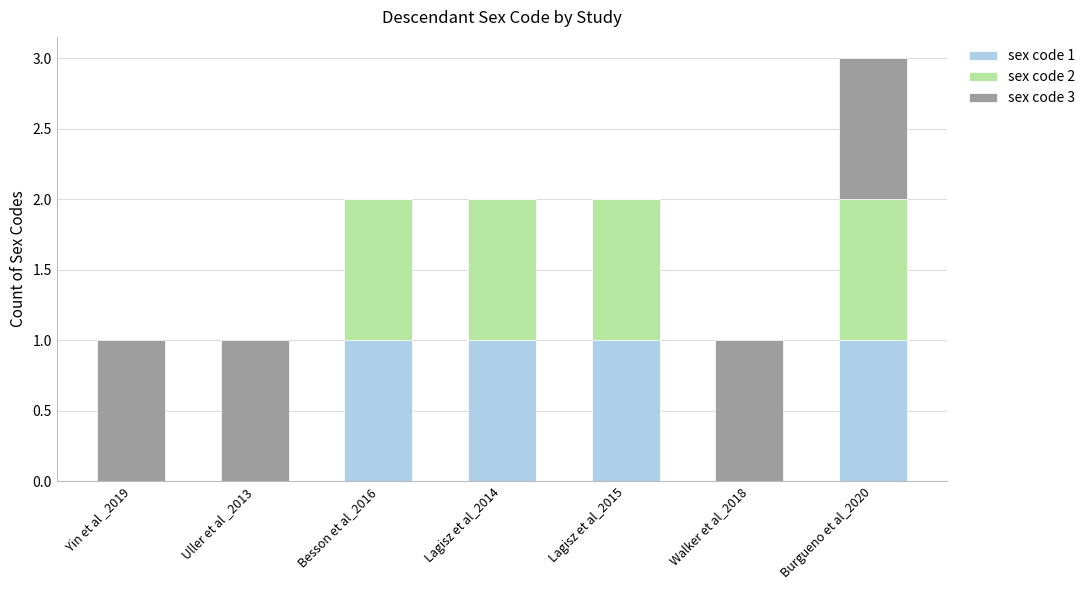

Reading right to left, list the values for the sex code 1 series.

Burgueno et al_2020=1	Walker et al_2018=0	Lagisz et al_2015=1	Lagisz et al_2014=1	Besson et al_2016=1	Uller et al _2013=0	Yin et al _2019=0